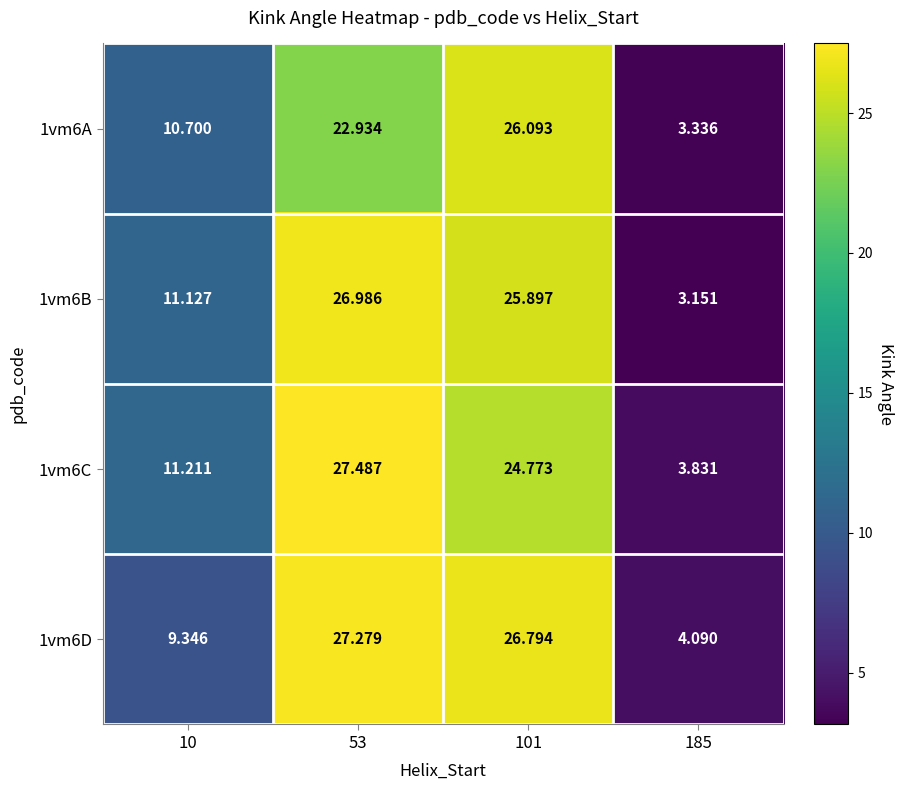

Is the value of 1vm6C at 101 greater than the value of 1vm6A at 10?

Yes